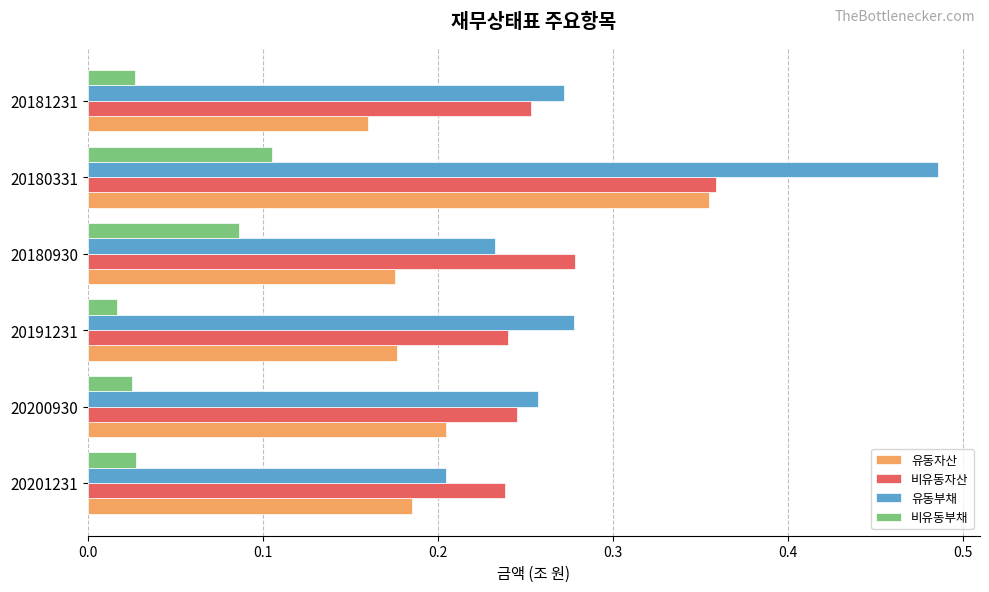

Which series has the largest total across all categories?

유동부채